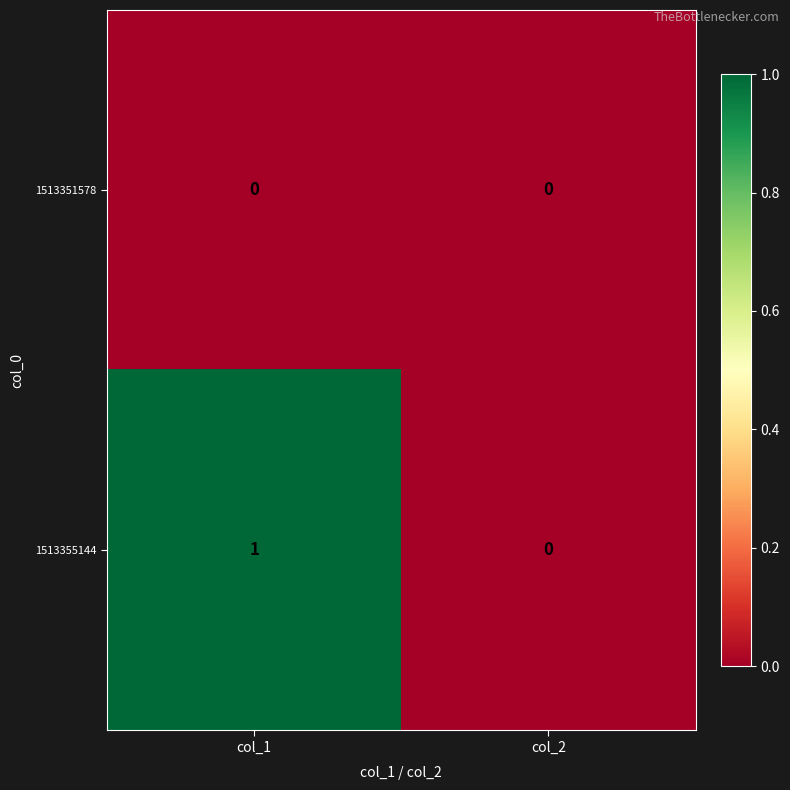

The value of 1513351578 at col_2 is 0. True or false?

True